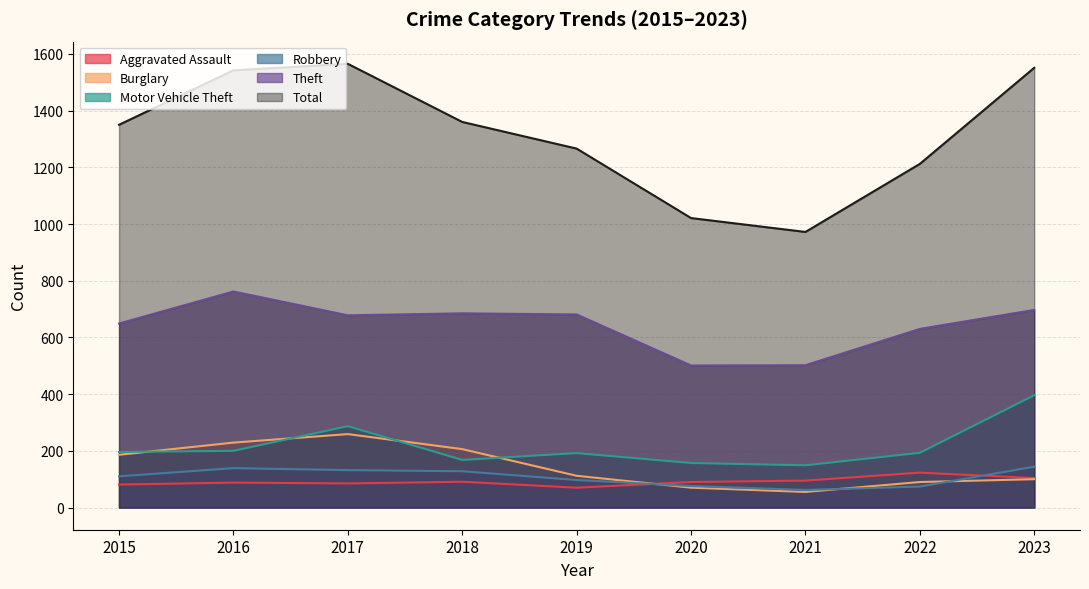

Which label corresponds to the smallest value in the chart?

2021